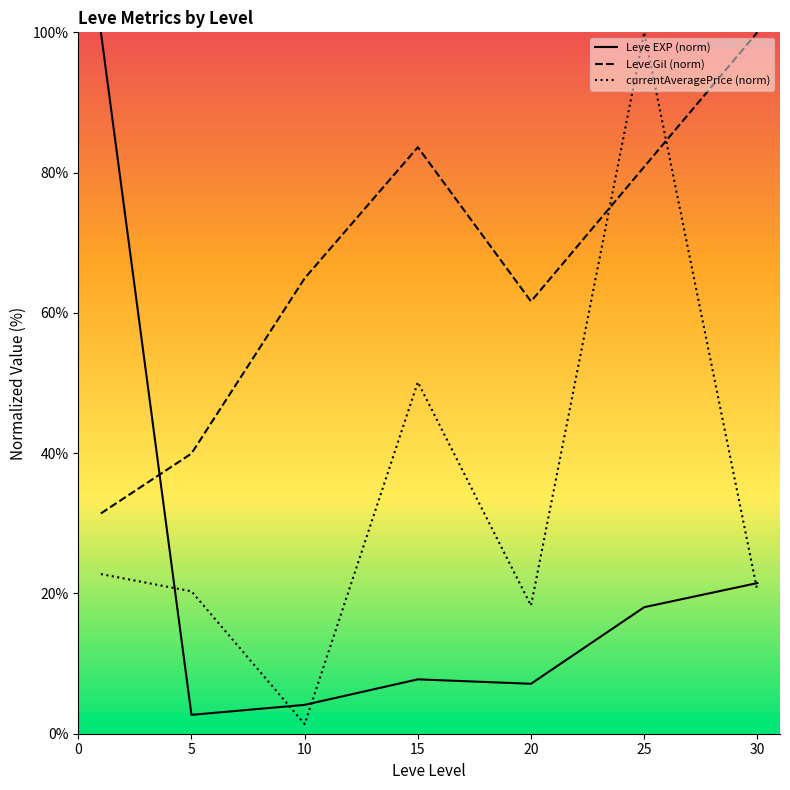

Where is the first local maximum for Leve Gil (norm)?

15